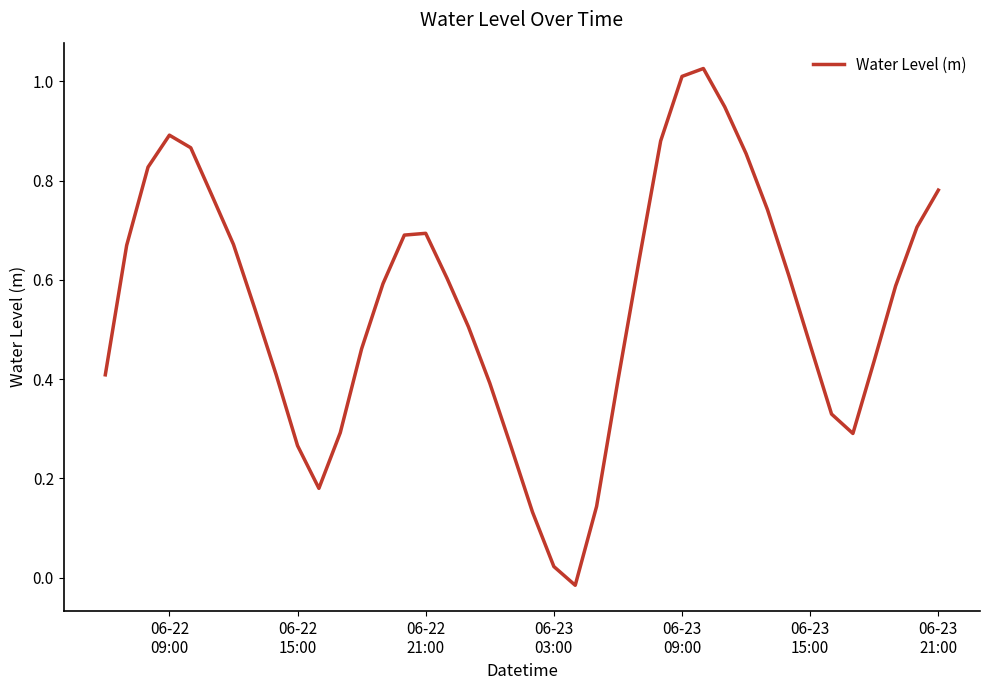

Does the chart have visible grid lines?

No